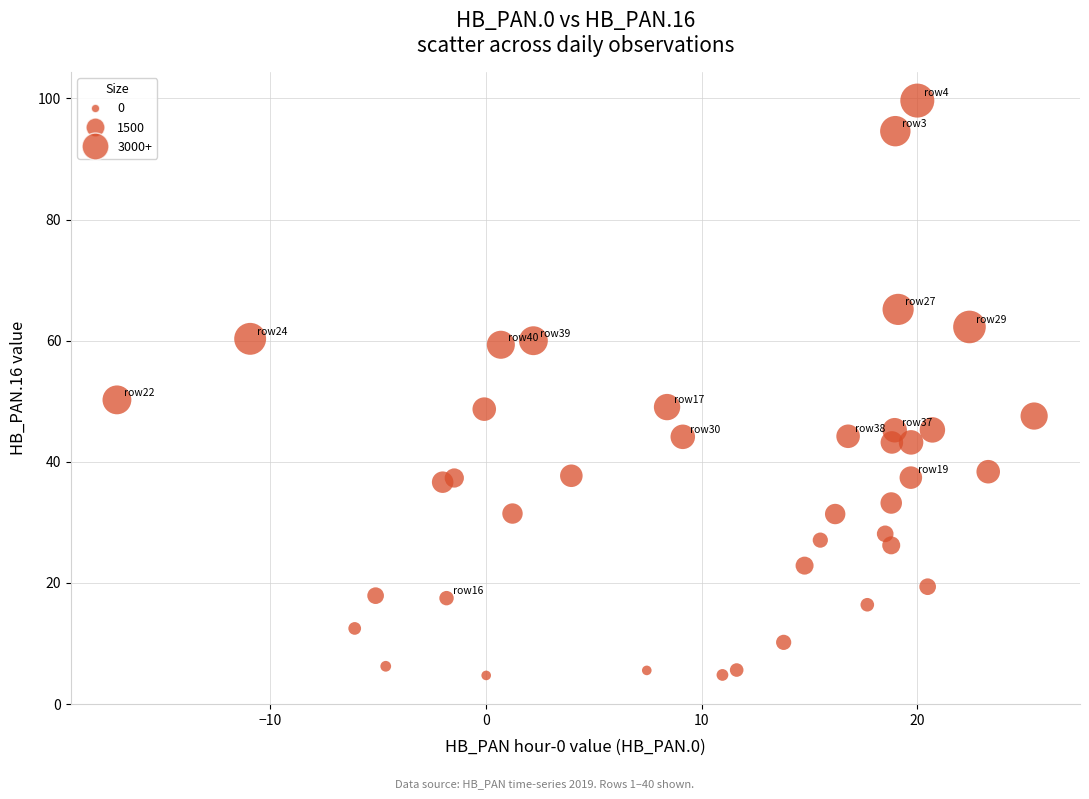

What Y value in the scatter plot is closest to 52?

50.2